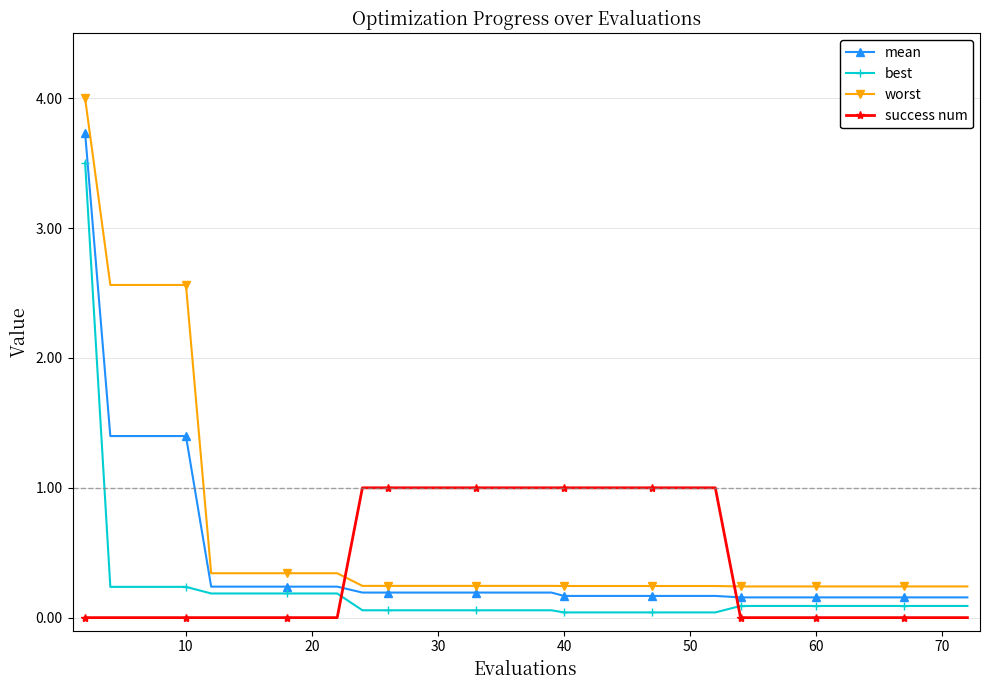

At how many categories does at least one series exceed 2?

5